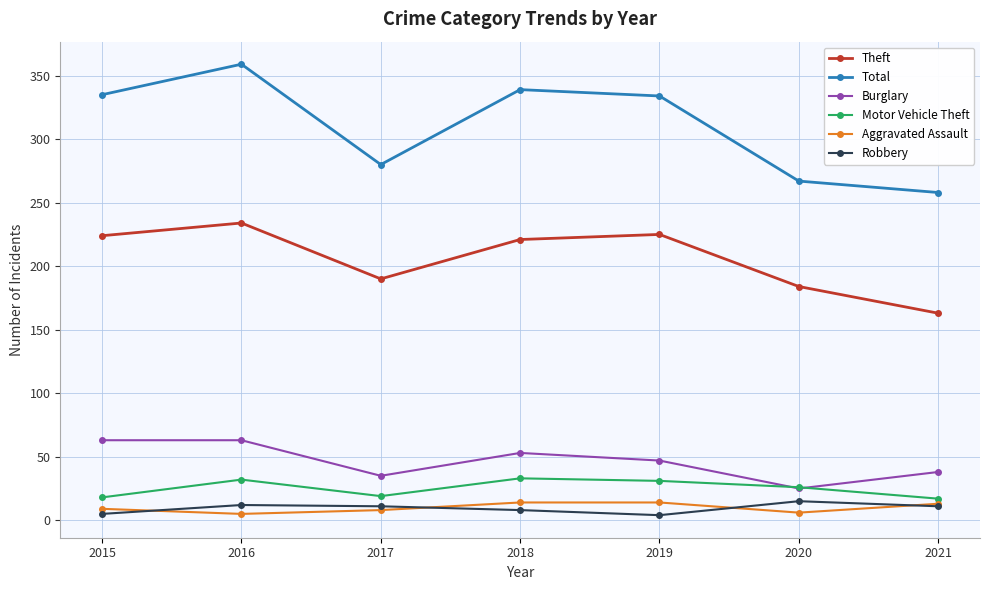

What is the value of the Total point at the 7th from the left?

258